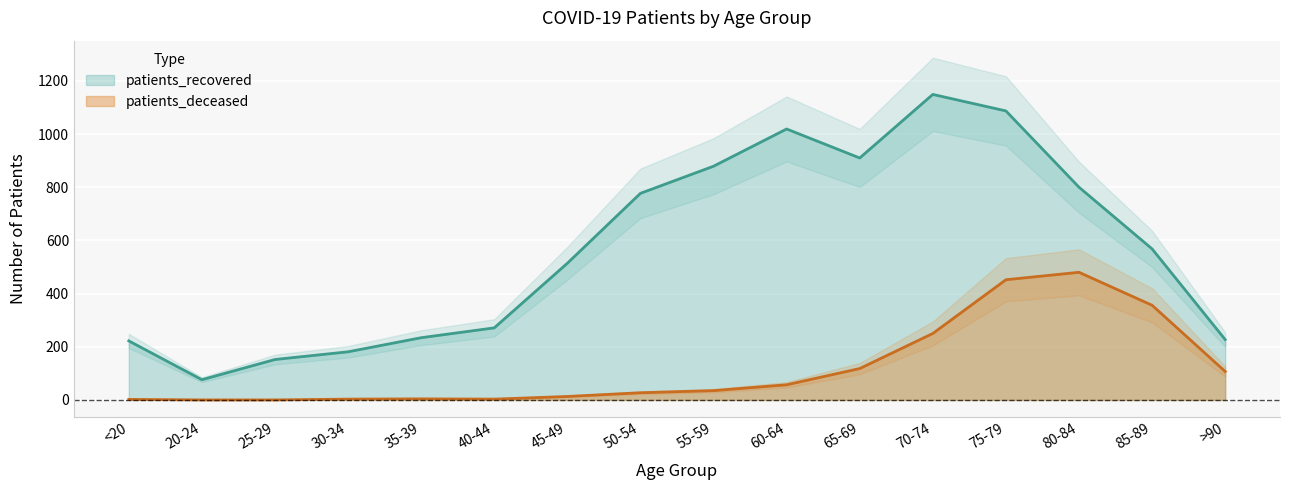

How many series are shown in this chart?

2